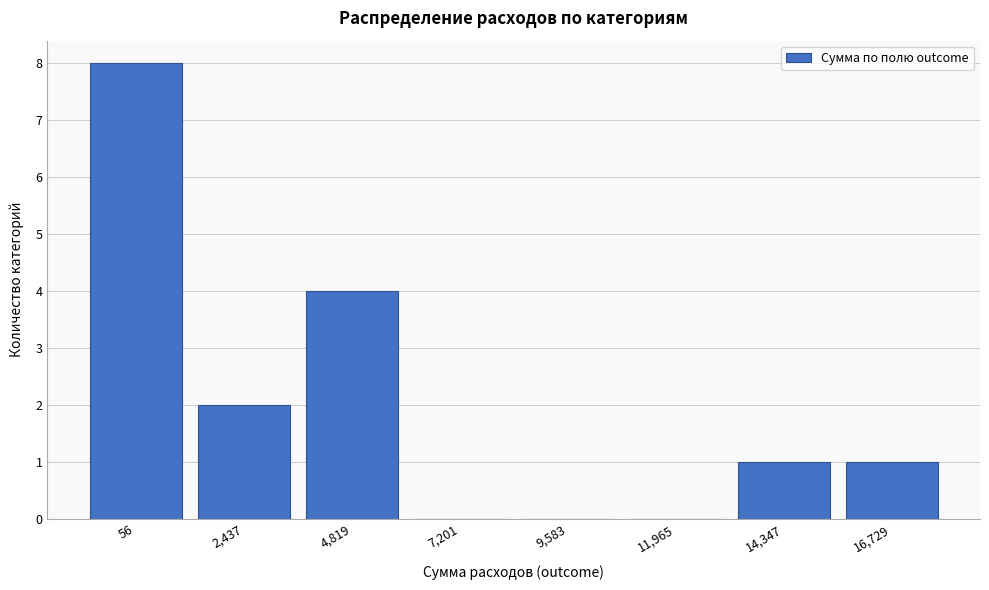

Reading left to right, list all the values displayed in this chart.

56=8	2,437=2	4,819=4	7,201=0	9,583=0	11,965=0	14,347=1	16,729=1